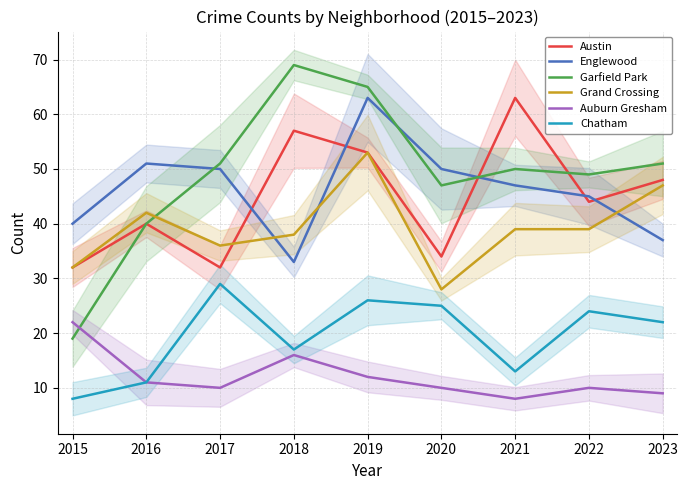

In Garfield Park, how many points are higher than both neighbors (excluding endpoints)?

2